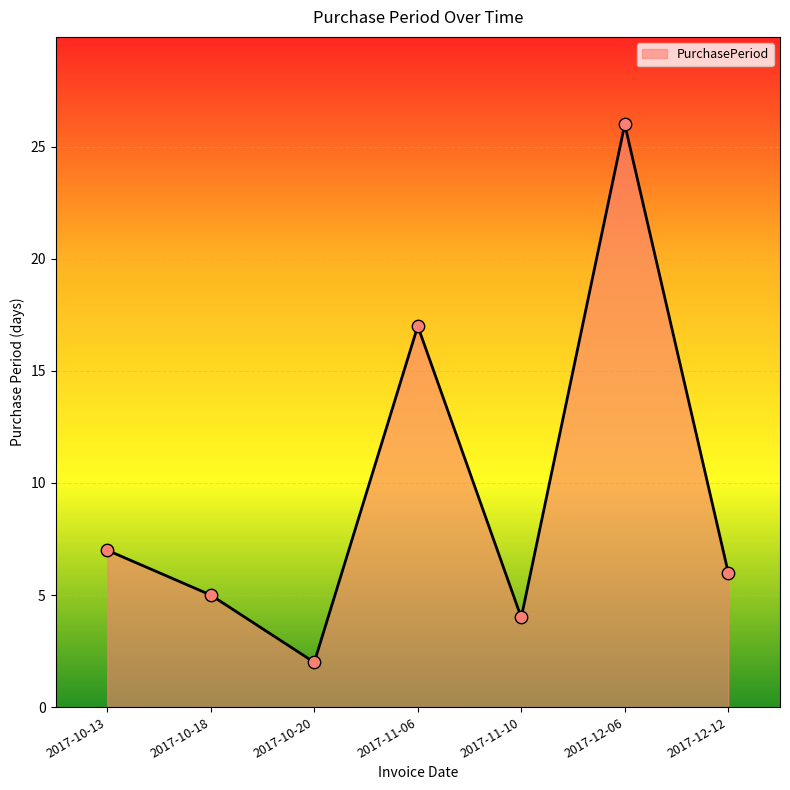

What is the change in value from 2017-11-06 to 2017-12-06?

+9